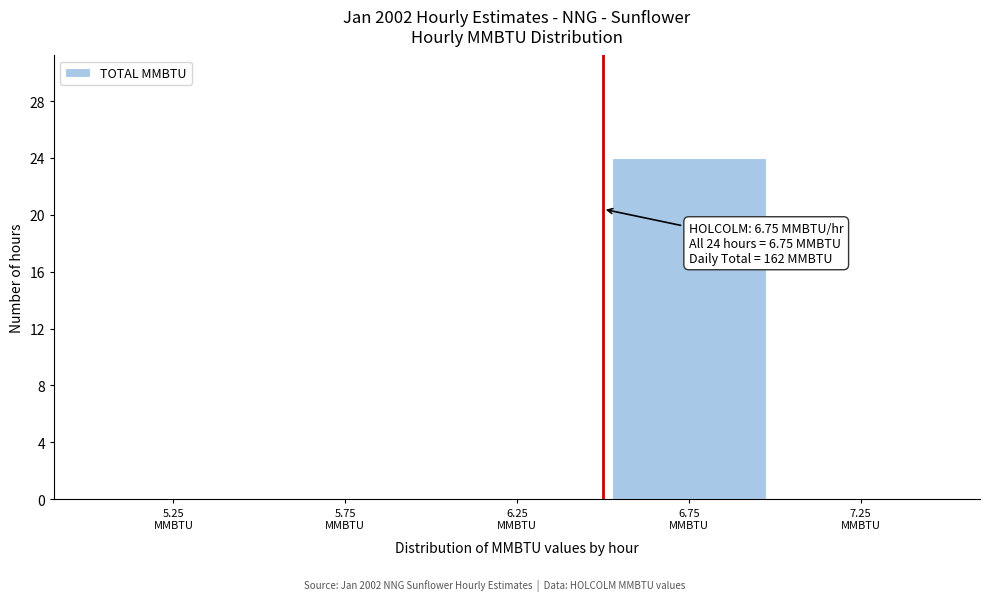

What is the sum of all values?

24